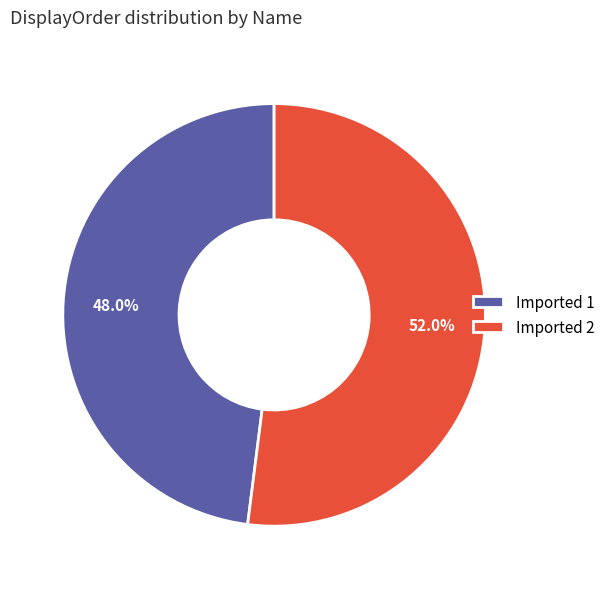

Is there any slice that represents more than half of the pie?

Yes